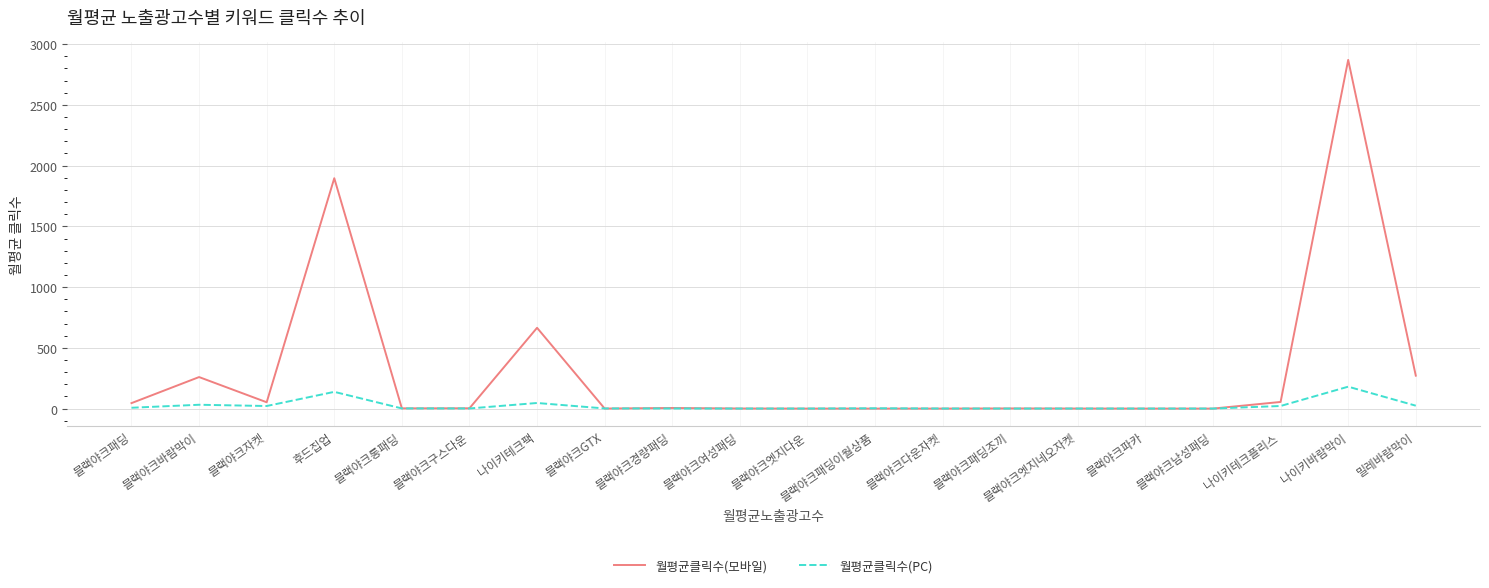

List the series in order of their overall mean, lowest first.

월평균클릭수(PC), 월평균클릭수(모바일)